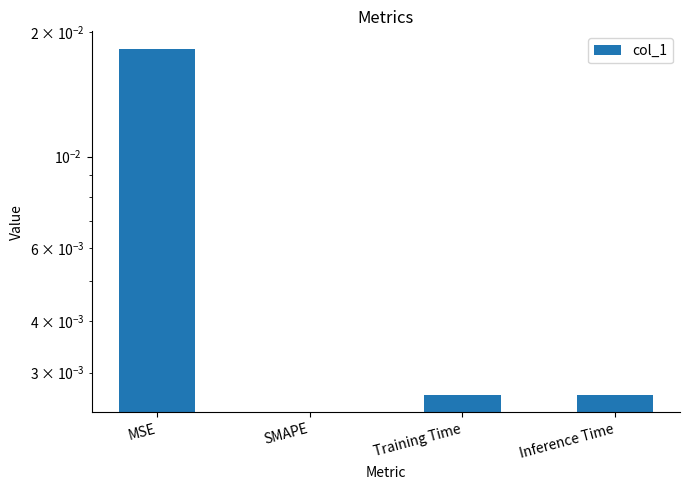

How many data points does each series have?

4